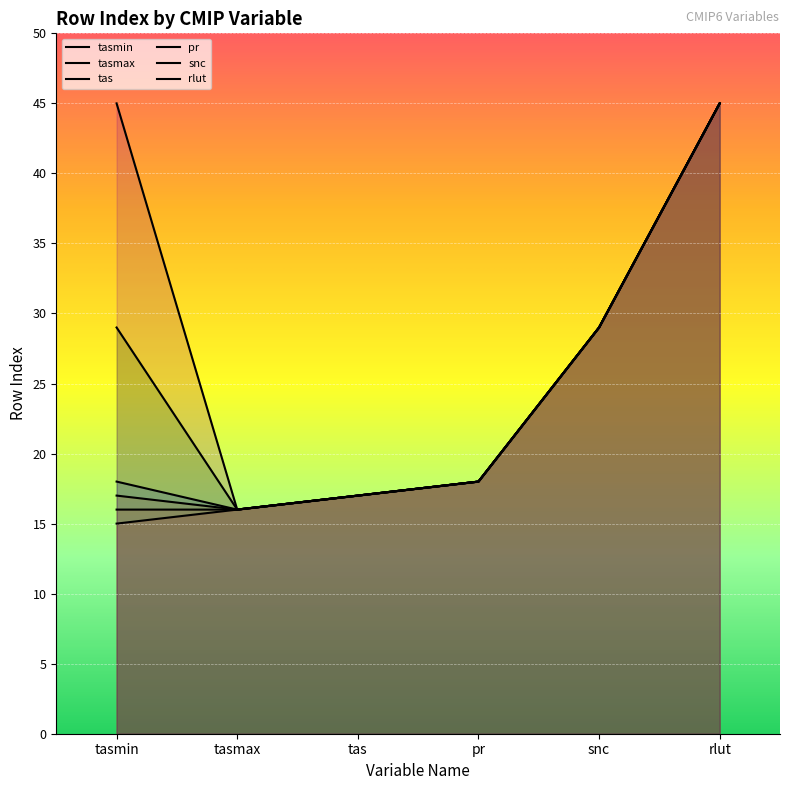

What is the lowest value of the pr series?

16